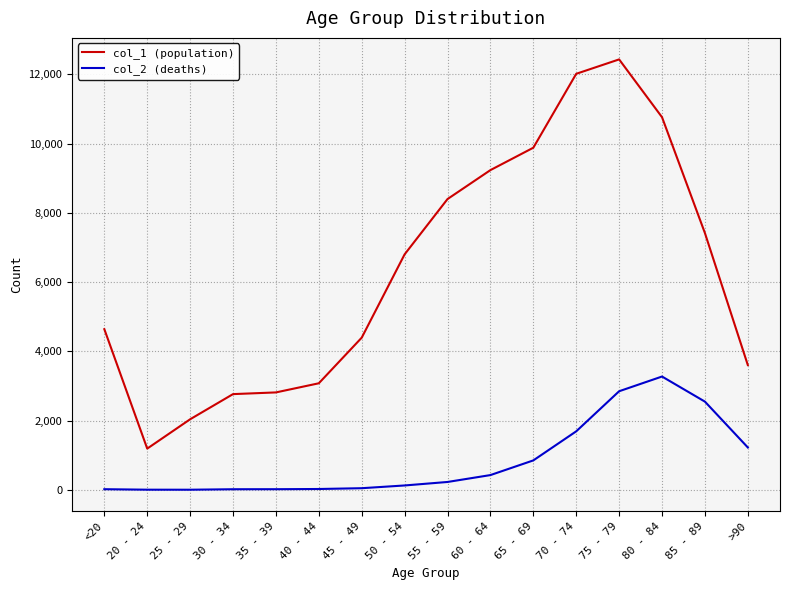

The value of col_1 (population) at 40 - 44 is 5163. True or false?

False